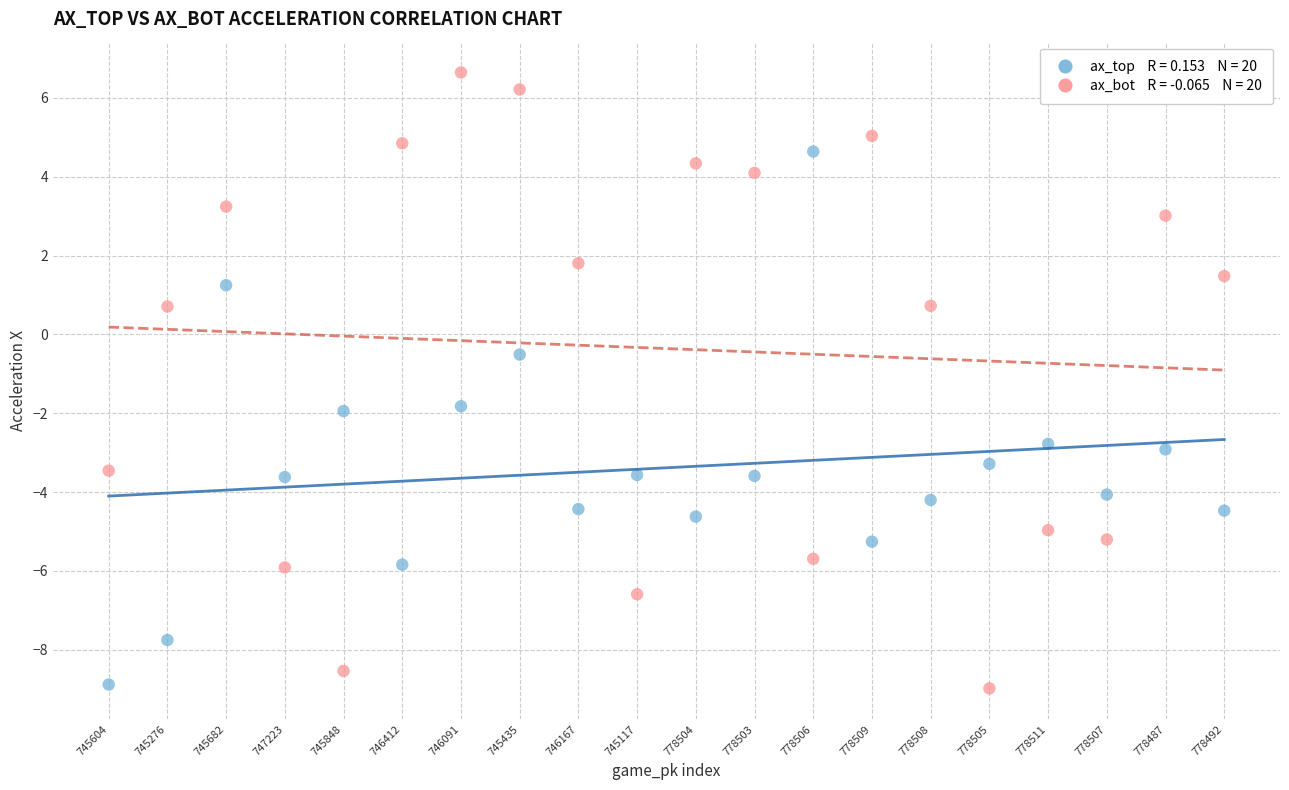

Across all data points, what is the range of Y values (max minus min)?

15.6